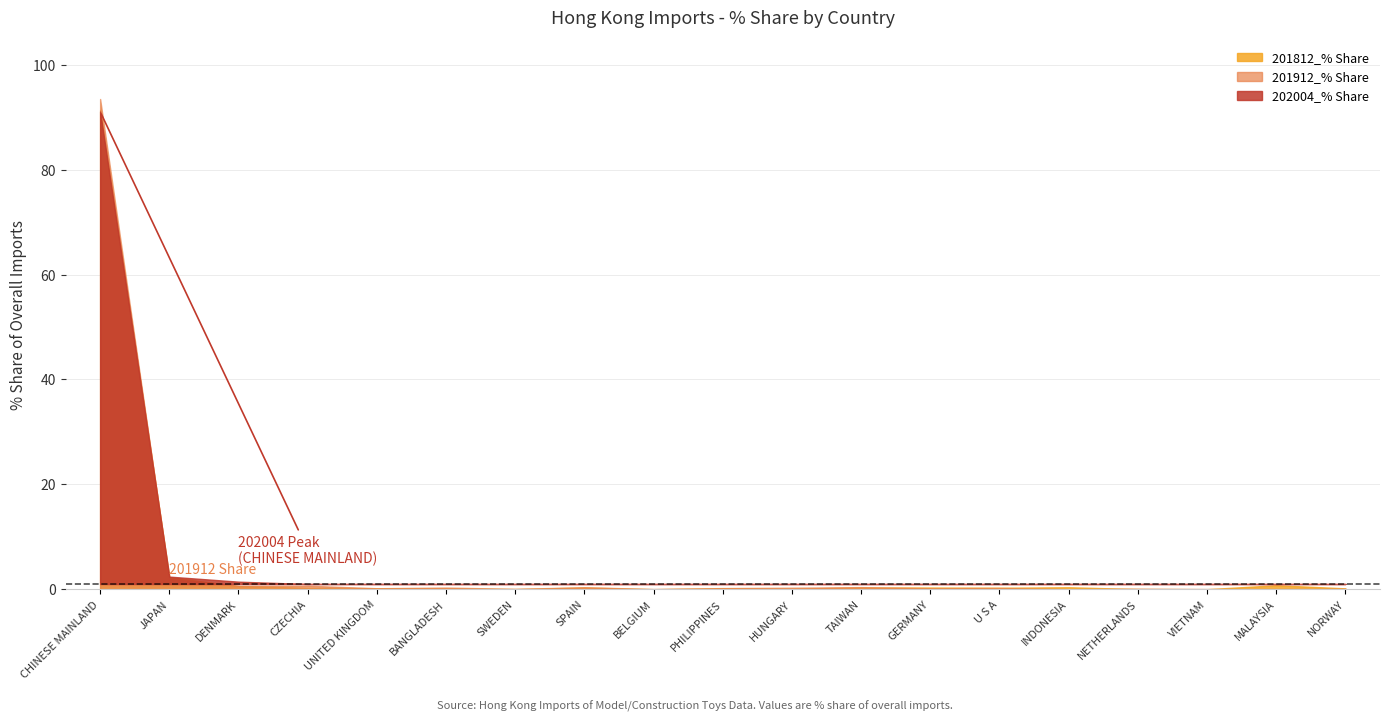

Which series ends up on top after the final intersection of 201912_% Share and 201812_% Share?

201812_% Share